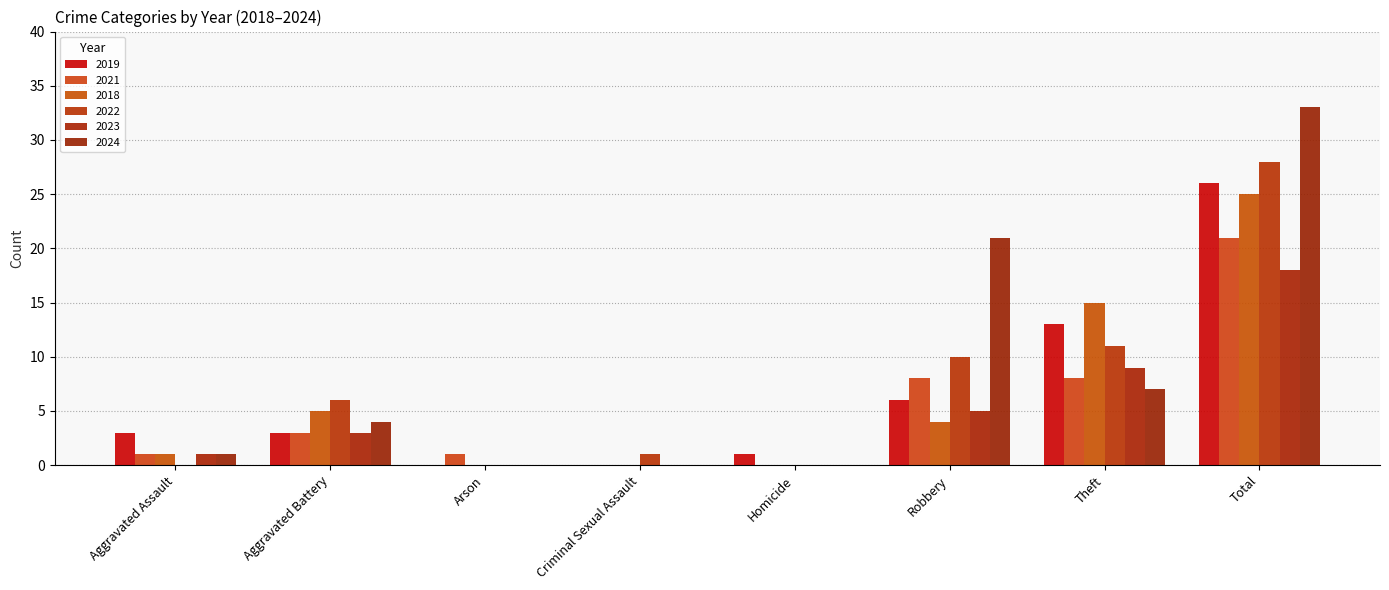

Count the number of data series in this chart.

6